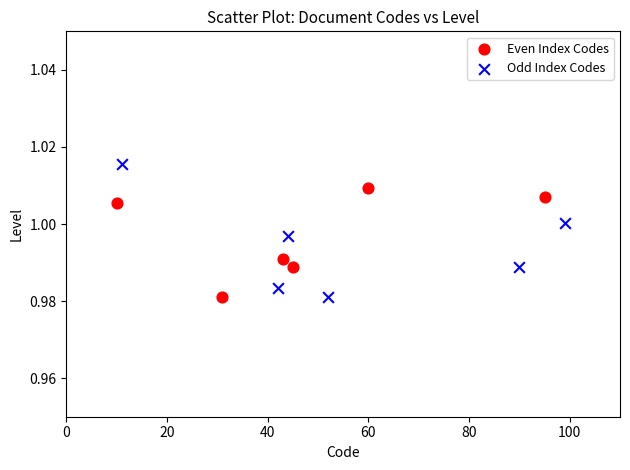

Which series has the widest spread of Y values?

Odd Index Codes